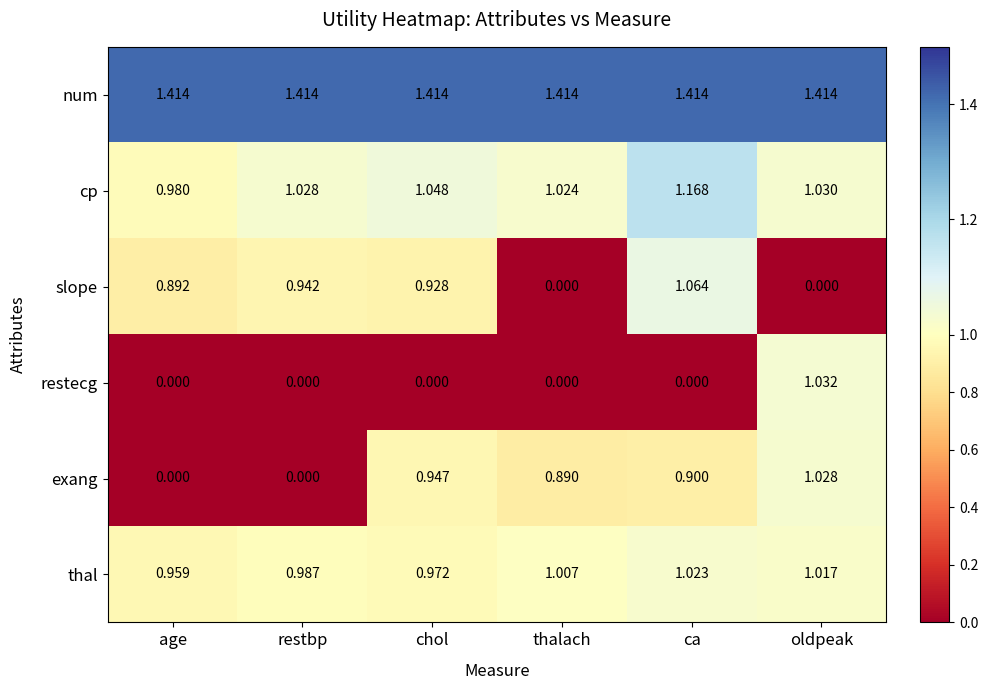

Where does the thal series first go above 1?

thalach